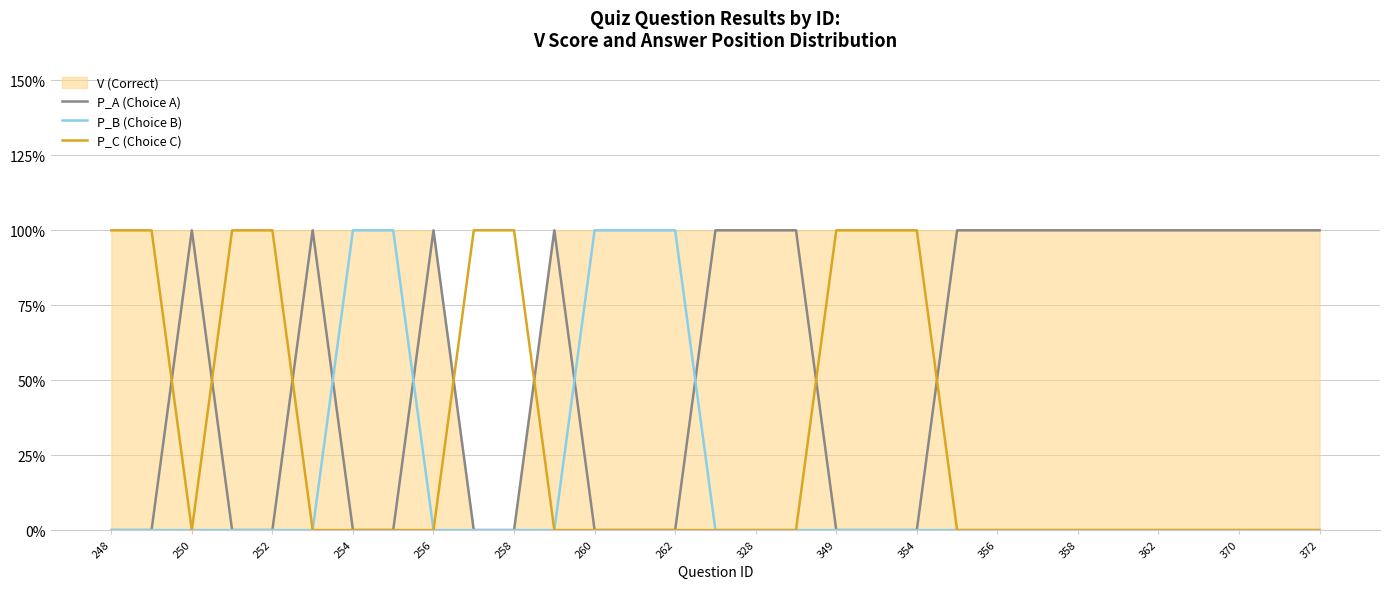

How many positive values does the P_A (Choice A) series have?

17